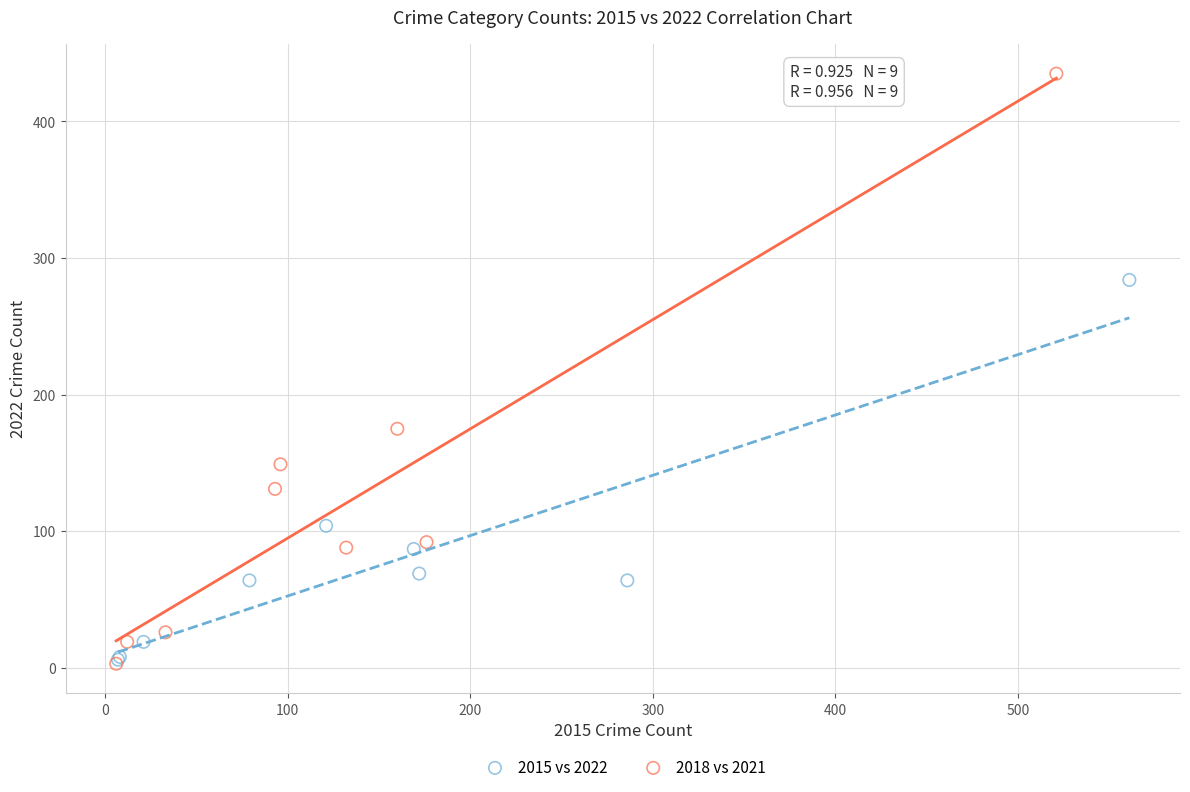

Which series has the largest Y range (max minus min)?

2018 vs 2021